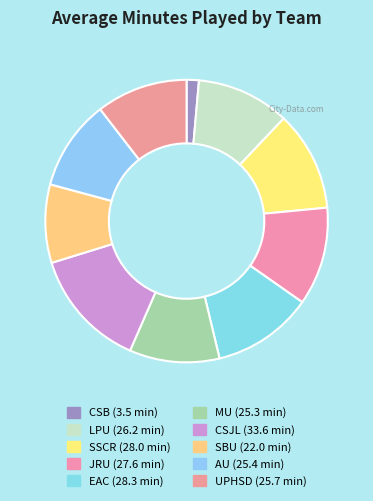

To the nearest percent, what portion does SSCR represent?

11%